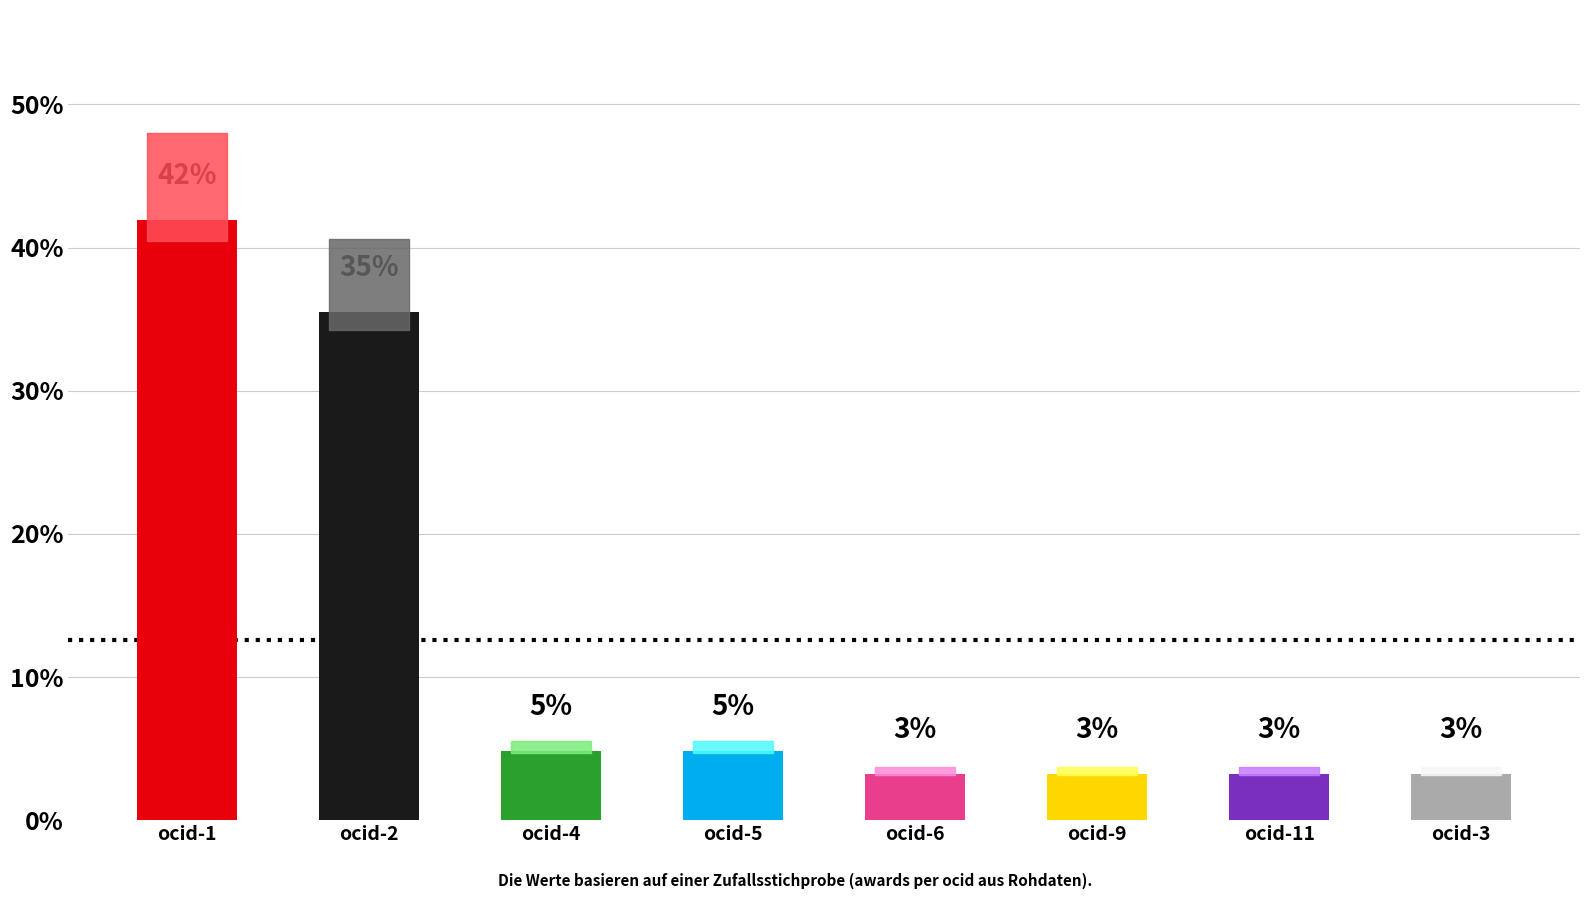

At which label does the data first exceed 3?

ocid-1